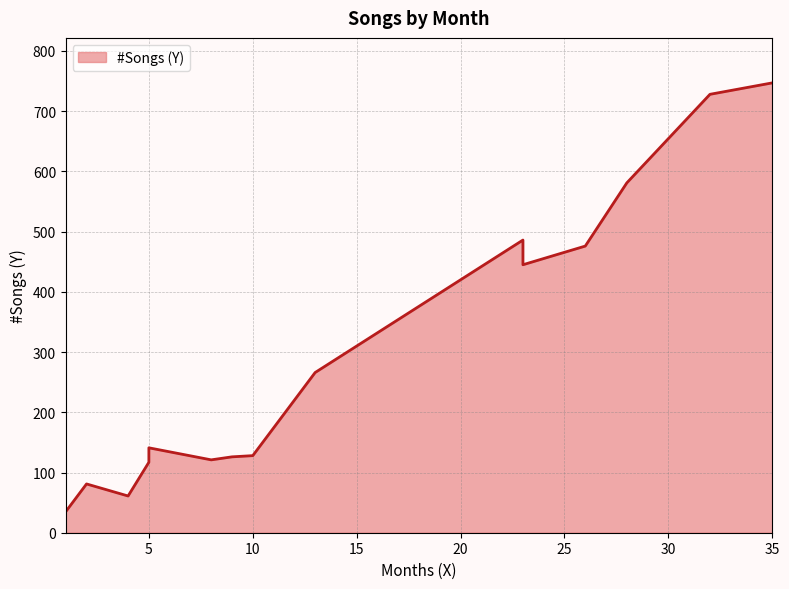

What is the maximum value shown in the chart?

747